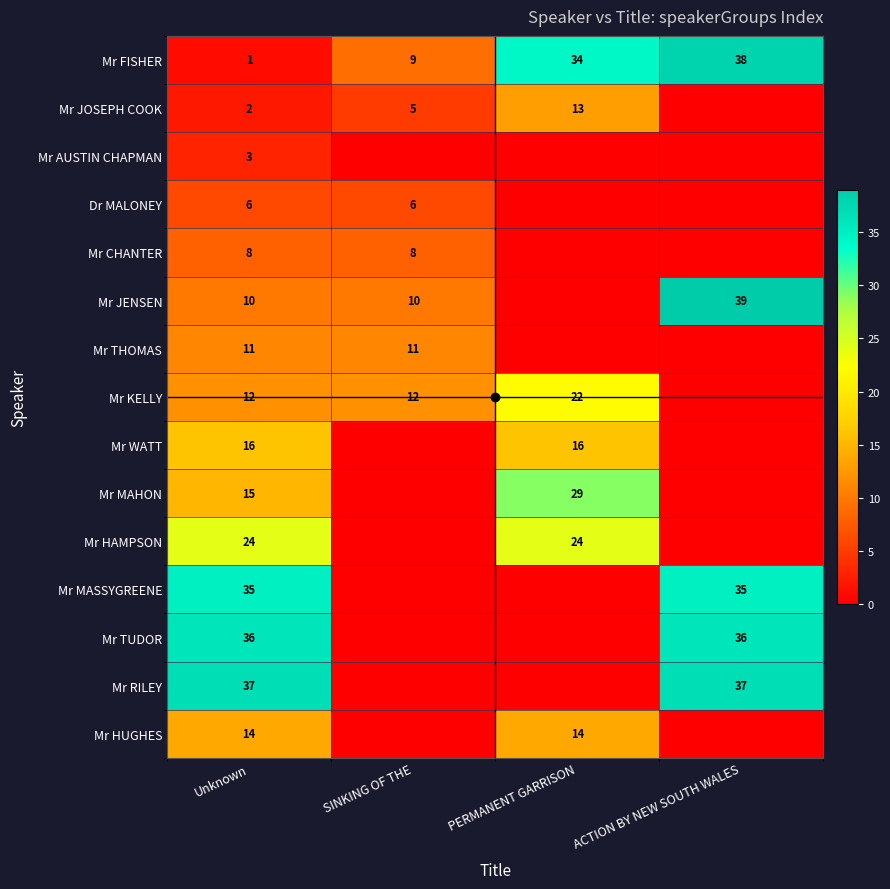

How many categories are shown in the chart?

4